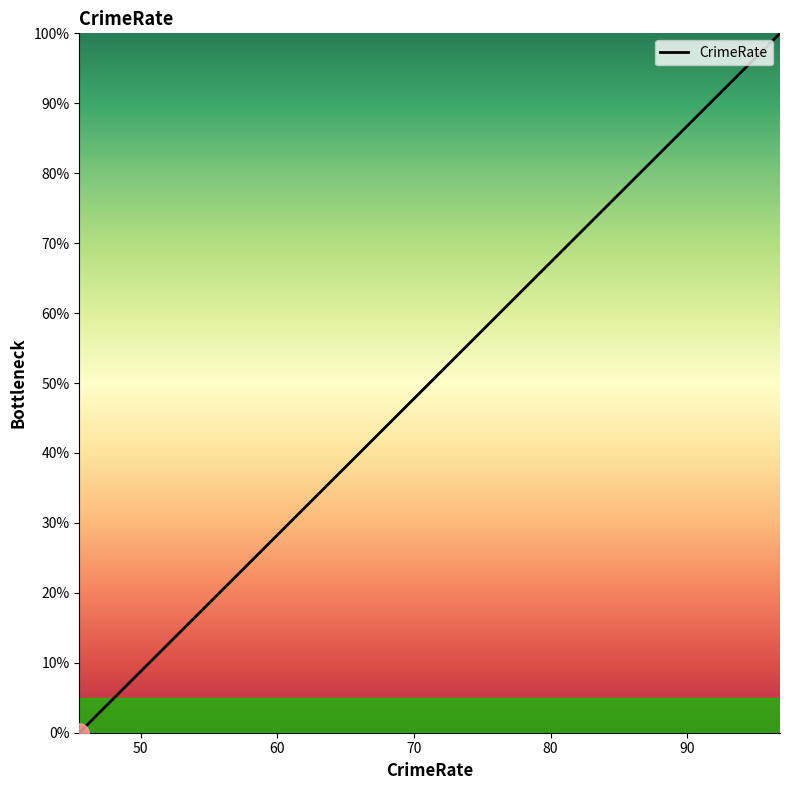

What is the difference between the maximum and minimum values?

100.0